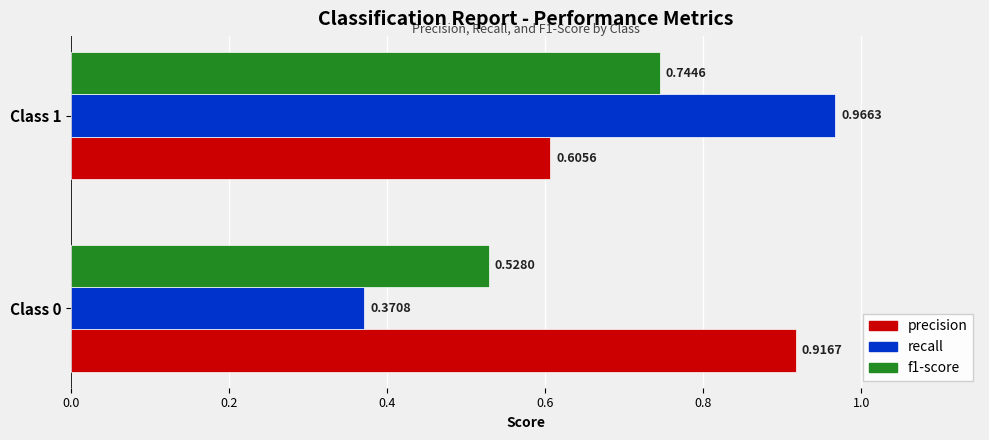

Which series has the largest range (max minus min)?

recall